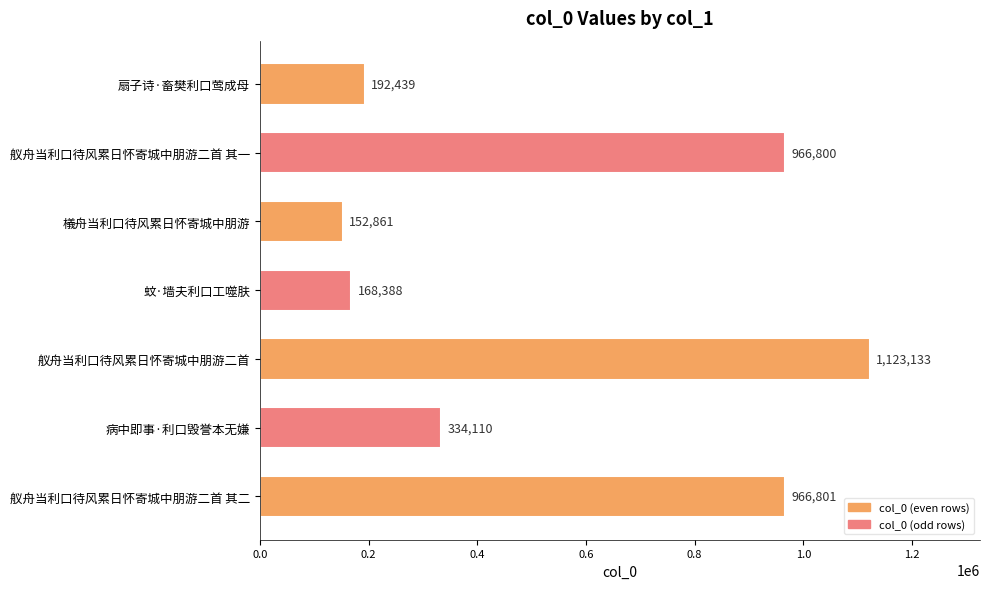

Where is the data nearest to the value 637997?

病中即事·利口毁誉本无嫌